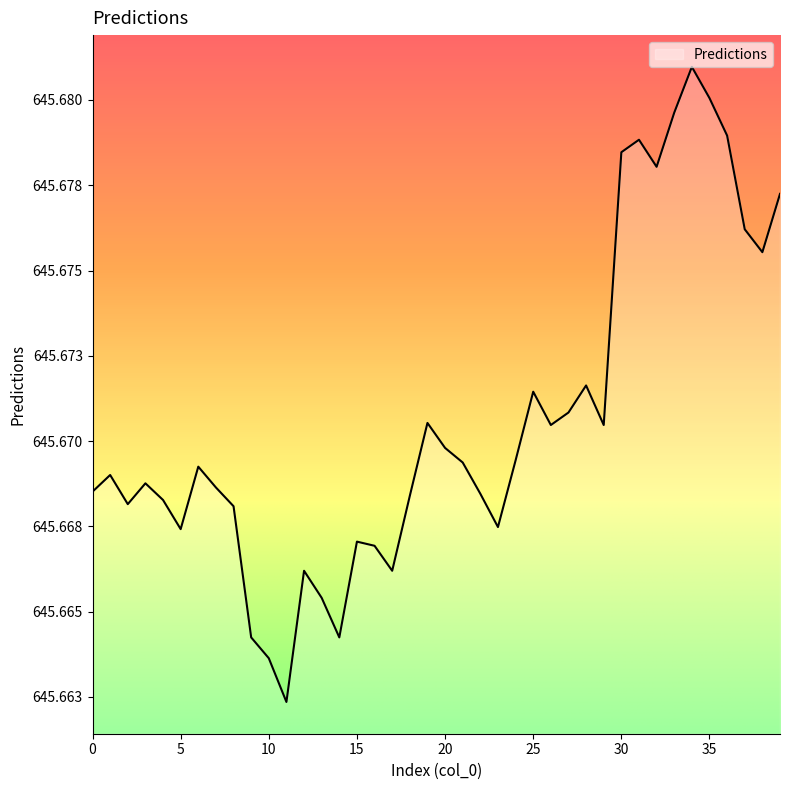

How many points are lower than both their immediate neighbors (excluding endpoints)?

10